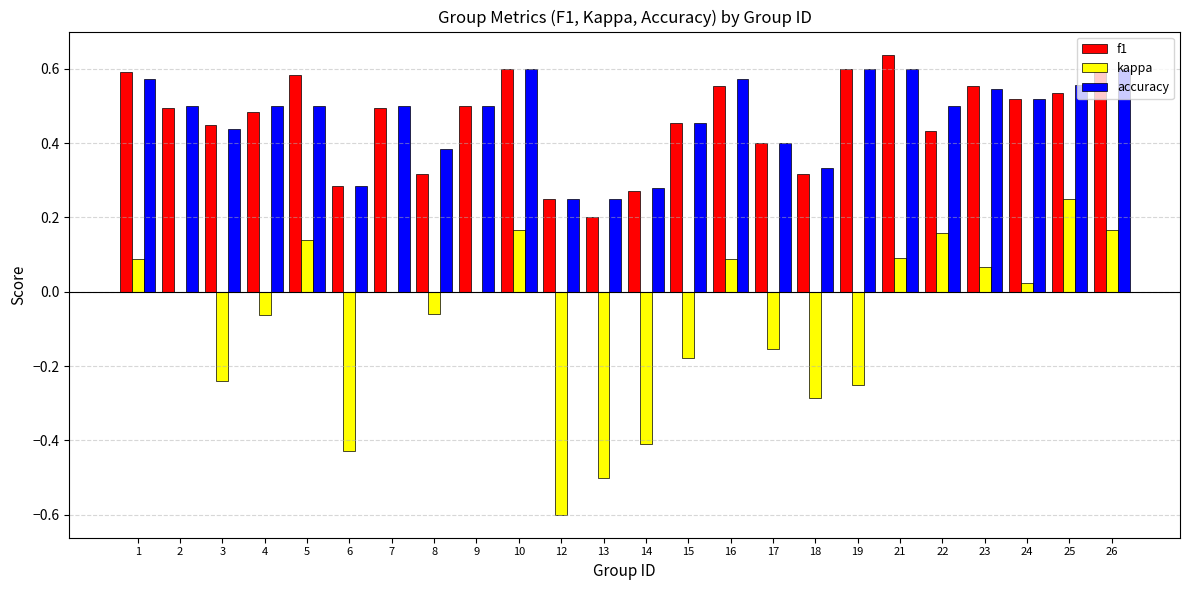

Count the number of categories in the chart.

24